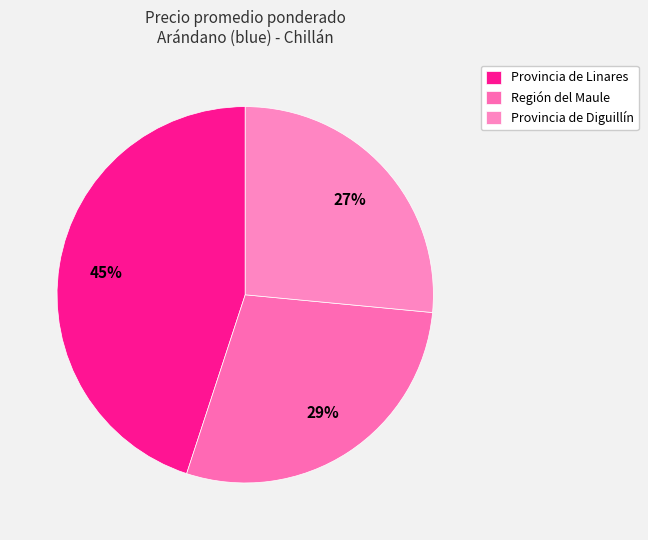

How many slices are in this pie chart?

3